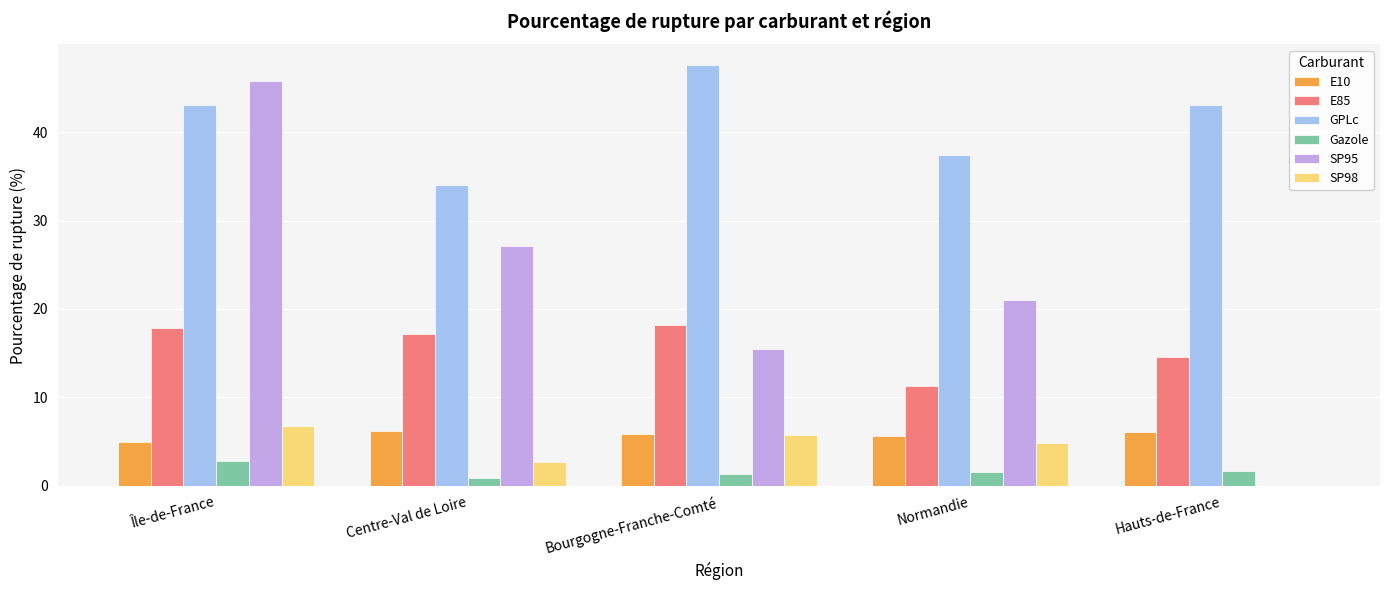

The value of SP98 at Normandie is 7.3. True or false?

False